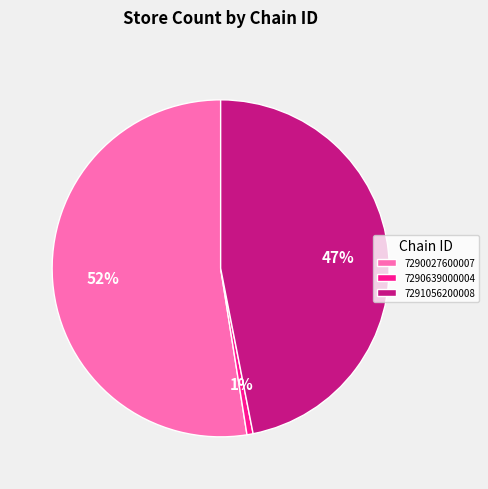

Is there any slice that represents more than half of the pie?

Yes